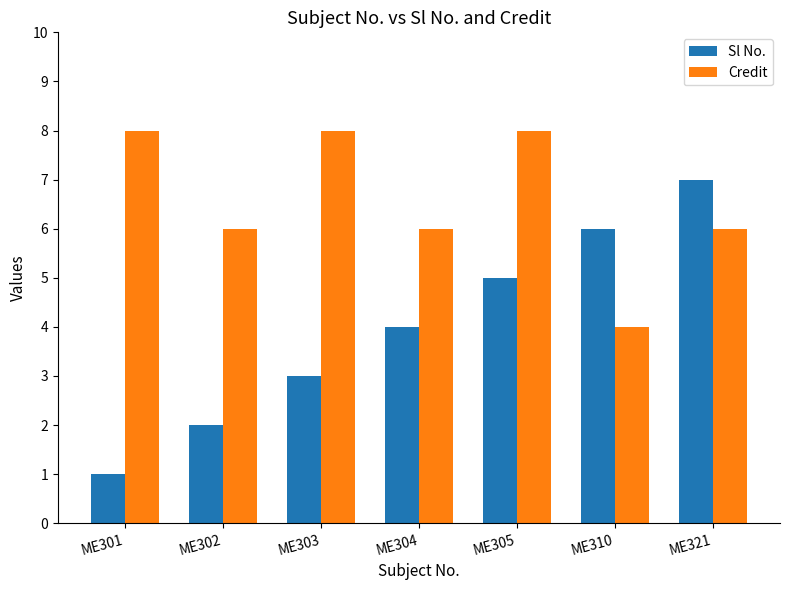

Which label corresponds to the smallest value in the chart?

ME301